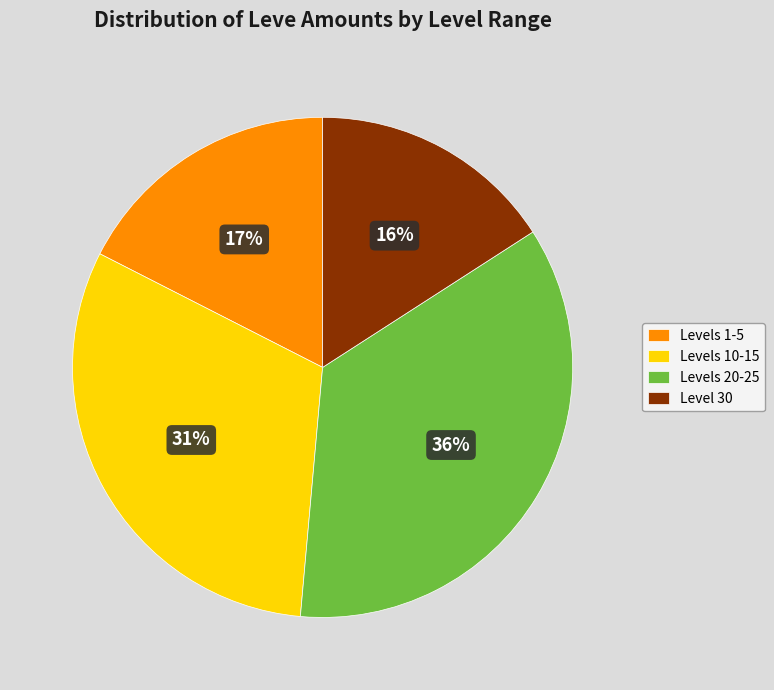

Does Levels 20-25 represent more than half of the total?

No